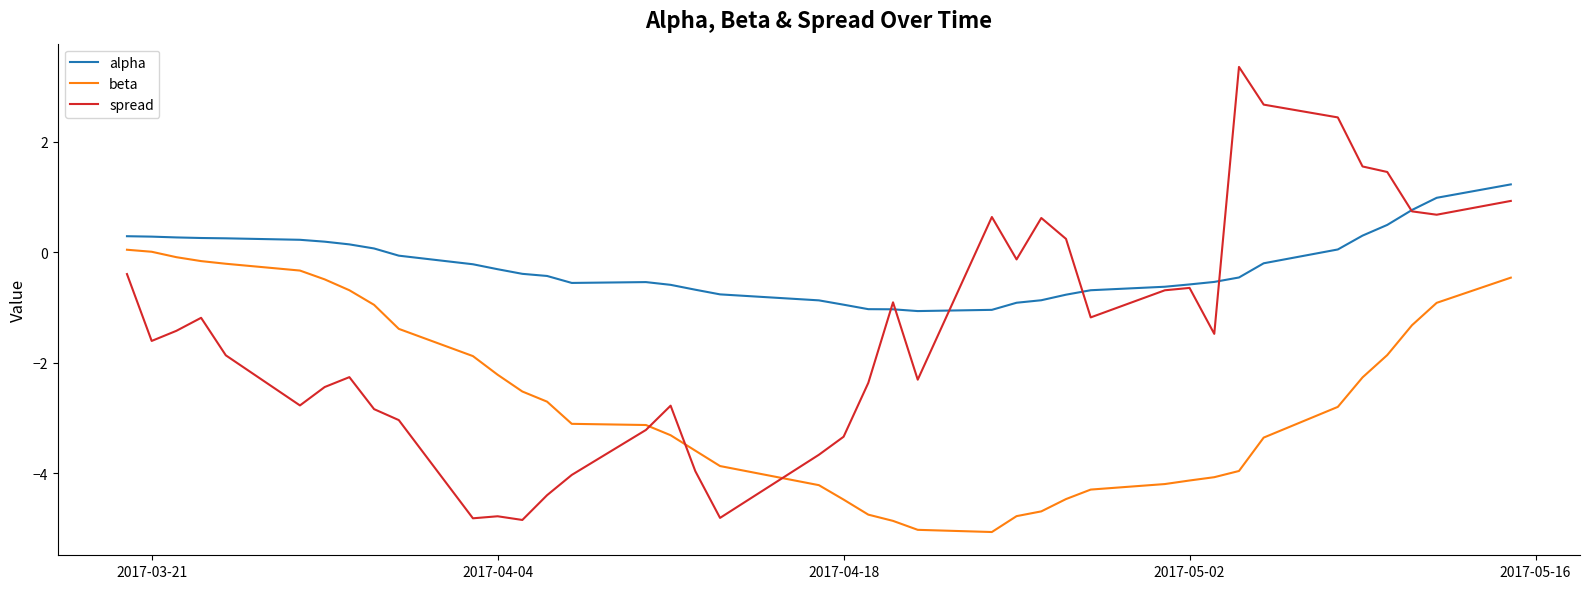

Rank the series by their average value, from highest to lowest.

alpha, spread, beta